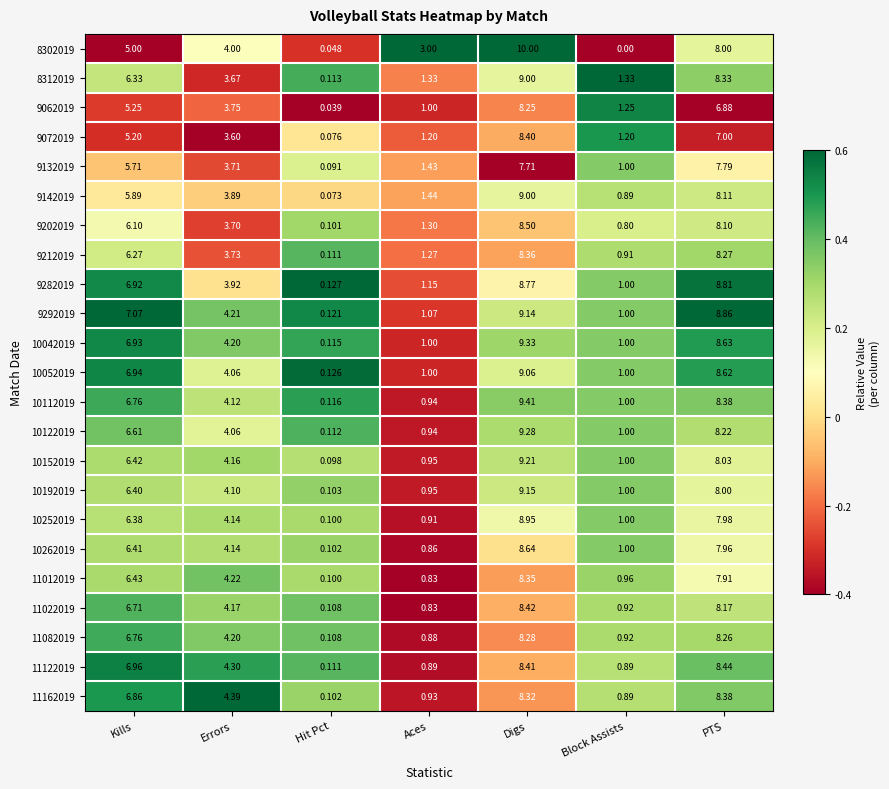

Rank the categories by 8302019 value from highest to lowest.

Digs, PTS, Kills, Errors, Aces, Hit Pct, Block Assists